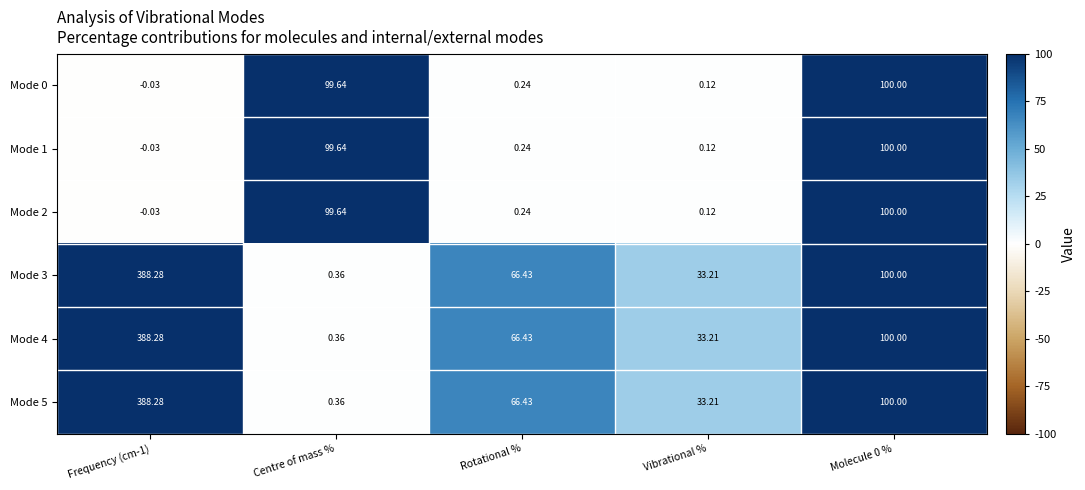

At which label is Mode 2 closest to 49?

Rotational %